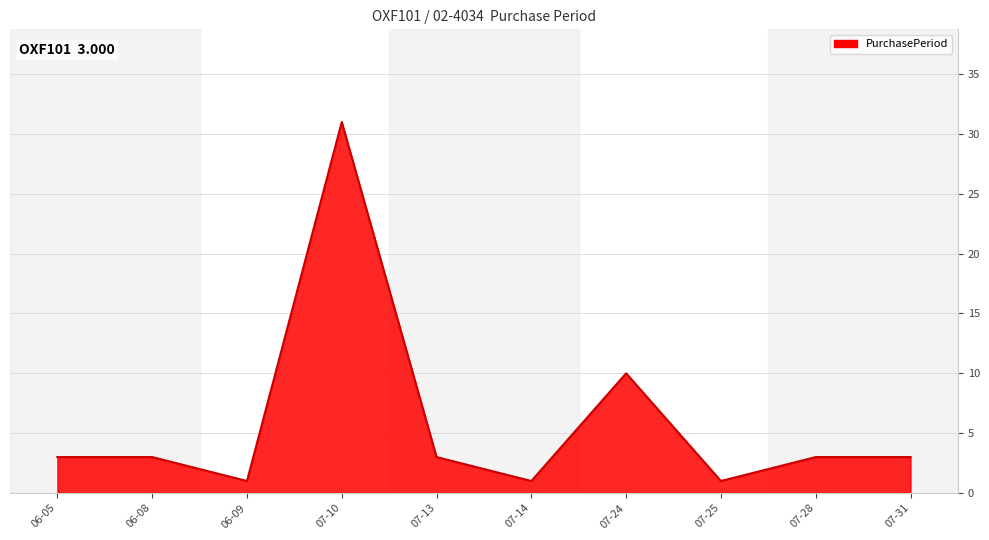

The value at 07-24 is 10. True or false?

True